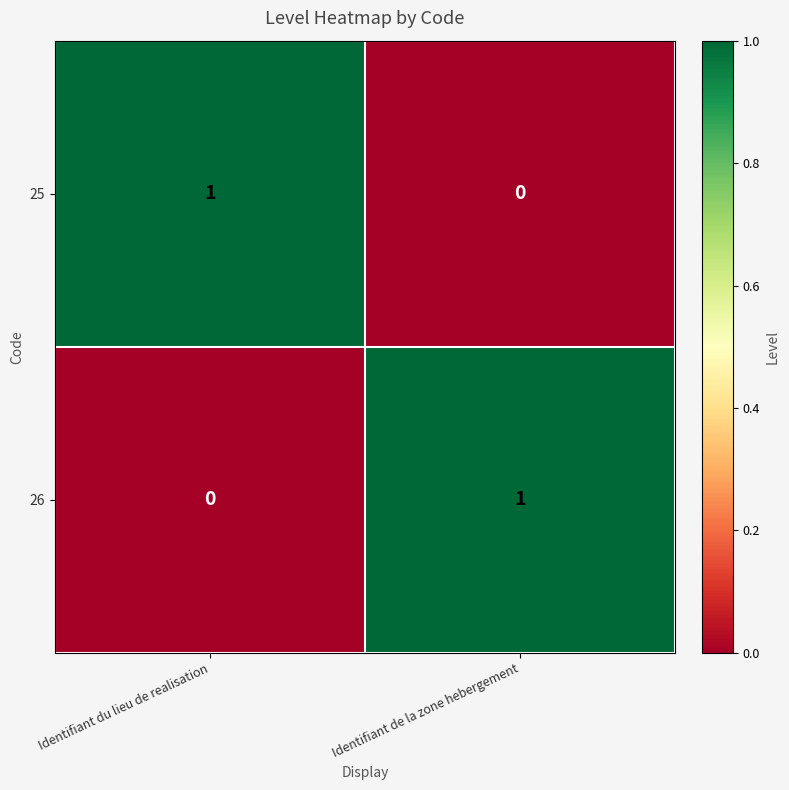

Is it true that 25 equals 0 at Identifiant de la zone hebergement?

True